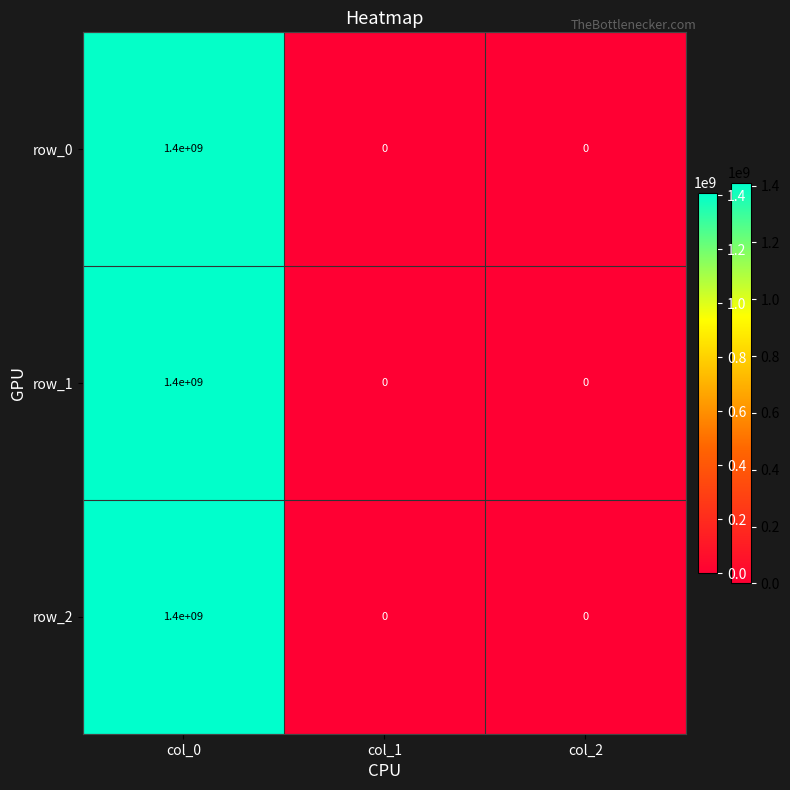

The row_2 series shows -510456272 at col_1. True or false?

False